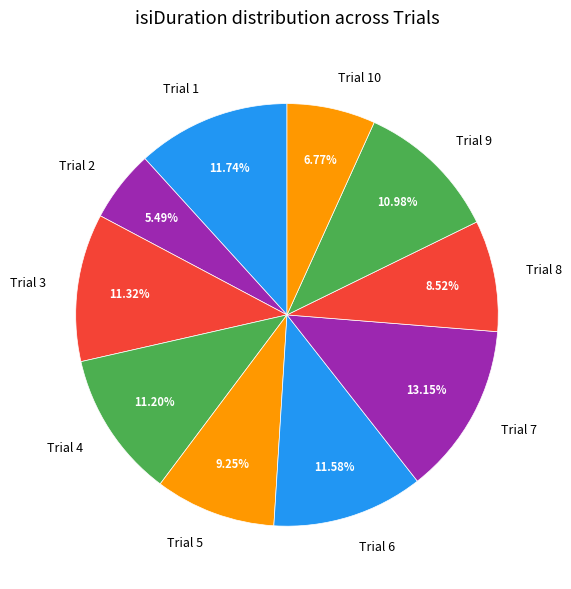

Combined, do Trial 4 and Trial 7 account for over 50%?

No